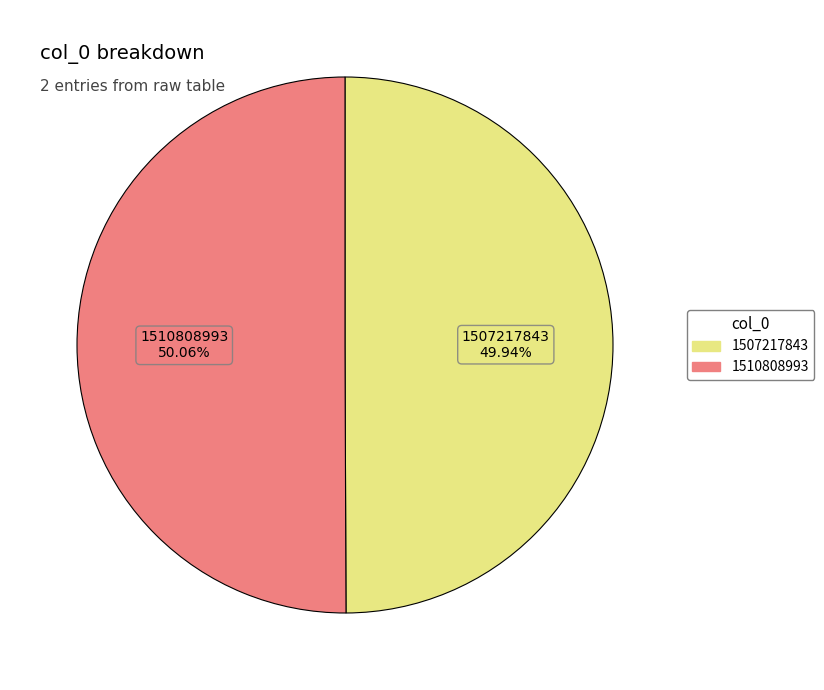

Count the number of slices in the pie.

2